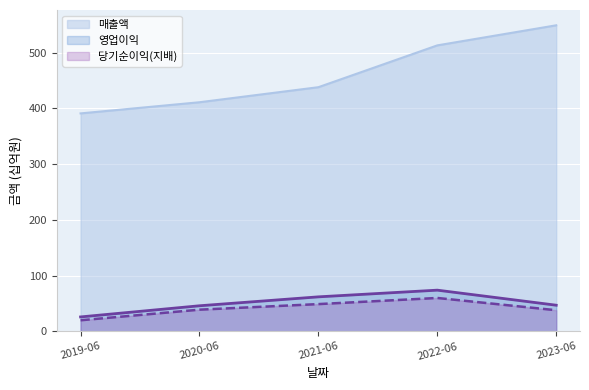

Is the value of 당기순이익(지배) at 2019-06 greater than the value of 매출액 at 2021-06?

No